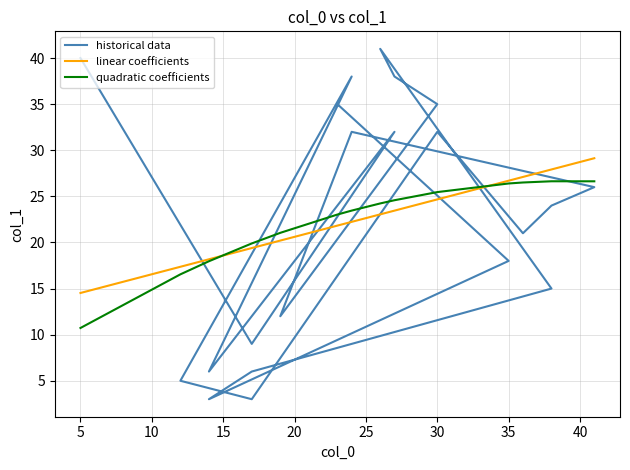

True or false: linear coefficients and historical data intersect in this chart.

True